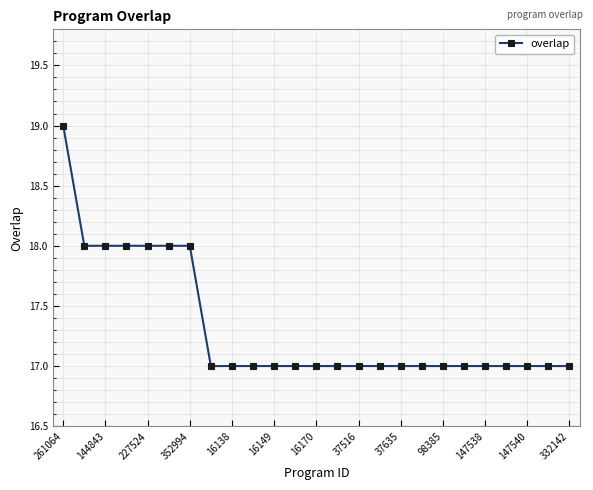

How many lines are shown in the chart?

1